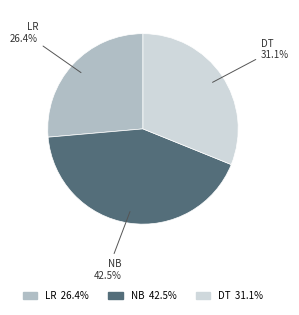

The LR slice represents 32% of the pie. True or false?

False